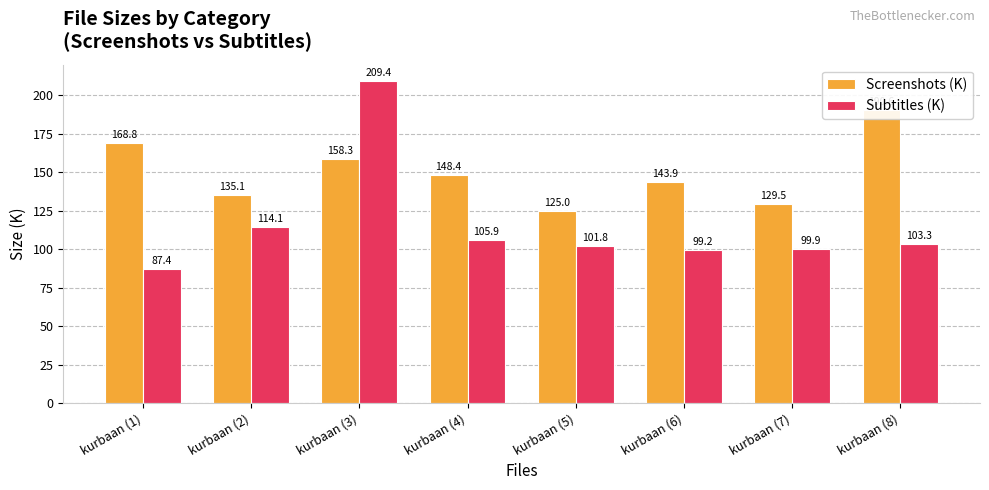

What is the sum of all Screenshots (K) values?

1199.6